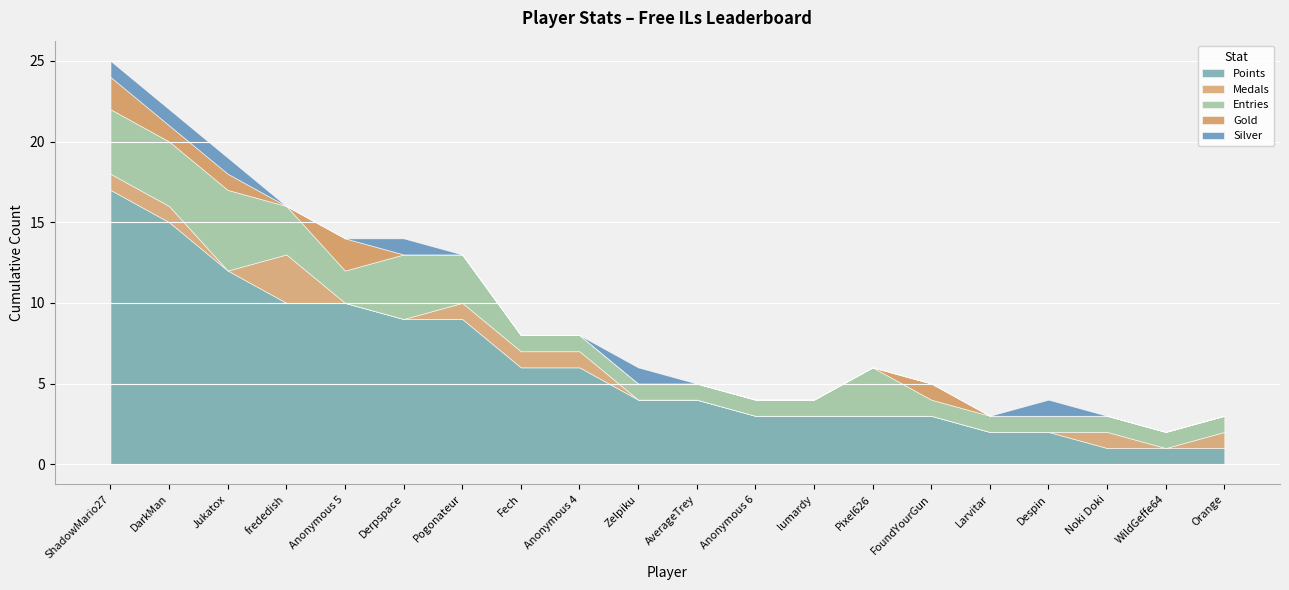

What position from the right is Orange?

1